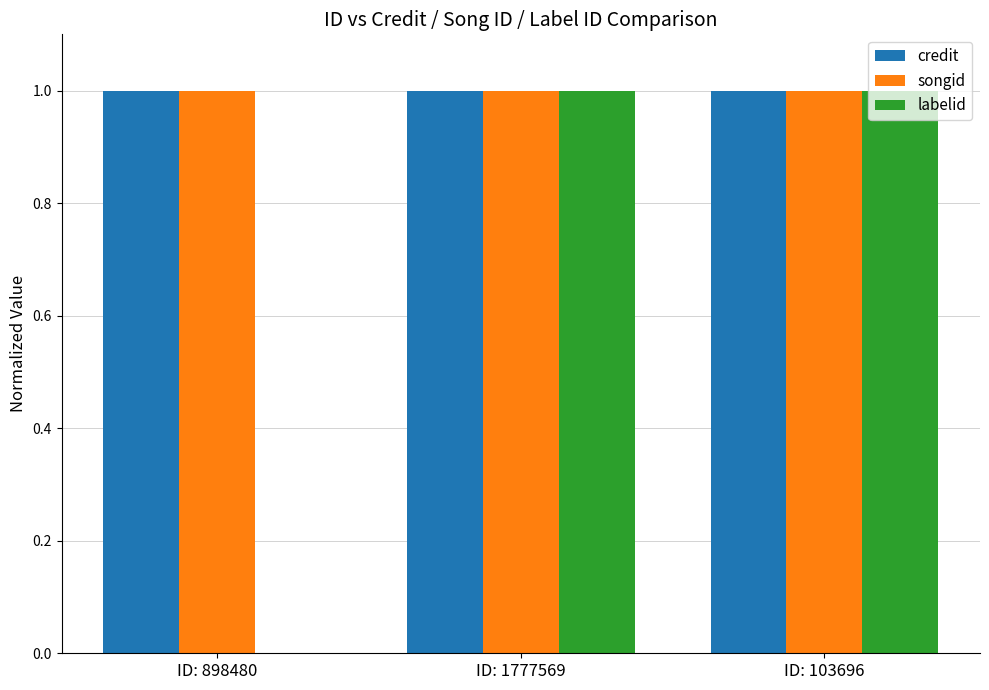

What is the total value across all series at ID: 103696?

3.0